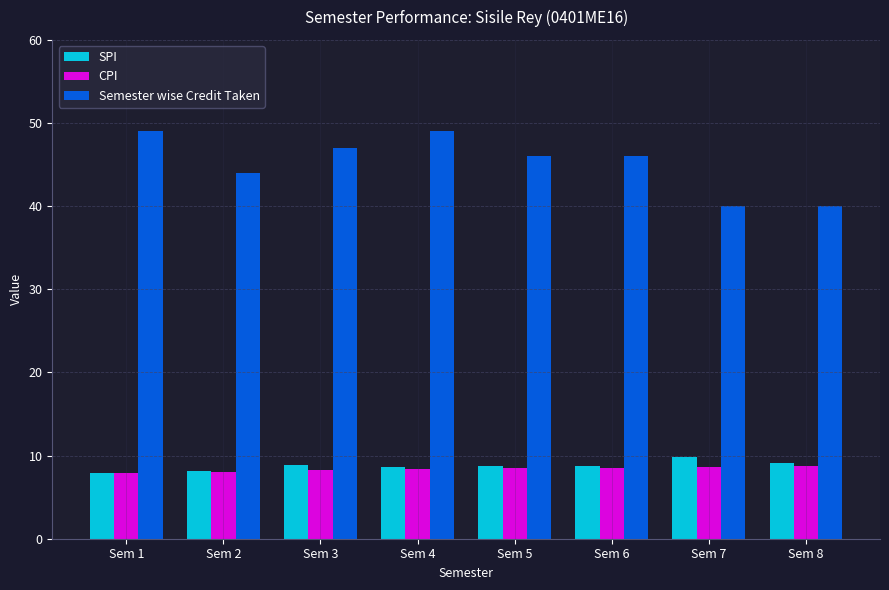

What is the total value across all series at Sem 7?

58.5